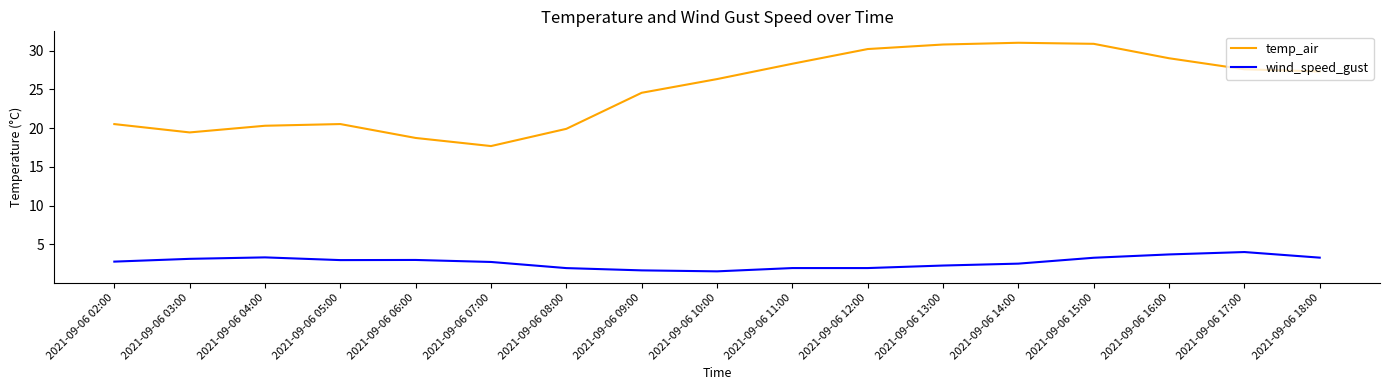

At which label does wind_speed_gust first exceed 2?

2021-09-06 02:00